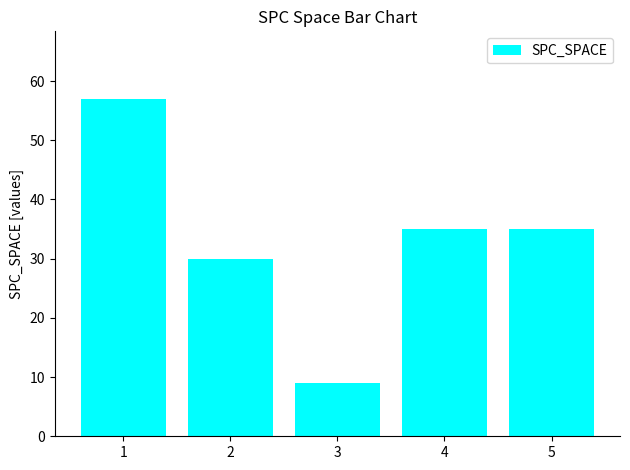

At which category does the chart reach its minimum across all series?

3